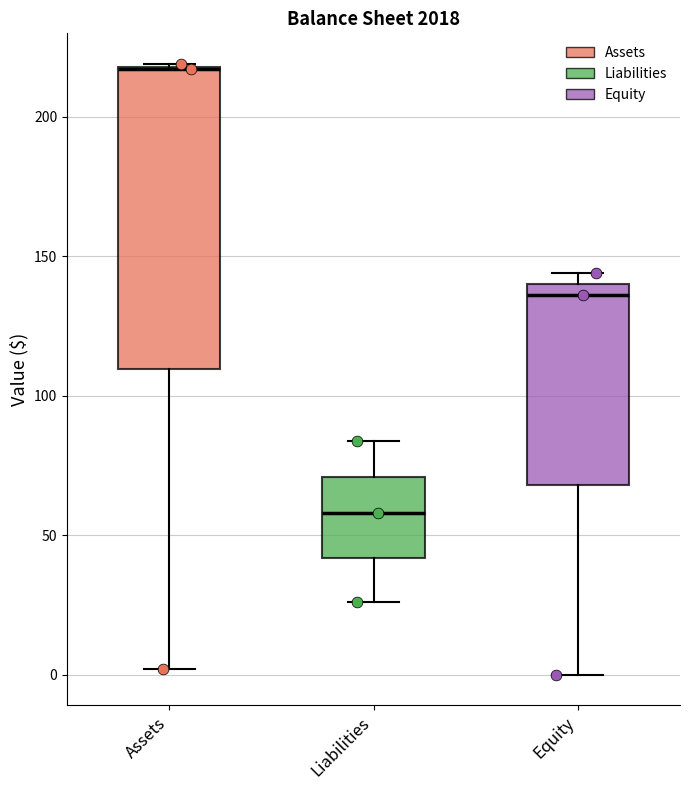

Which box has the highest median line?

Assets